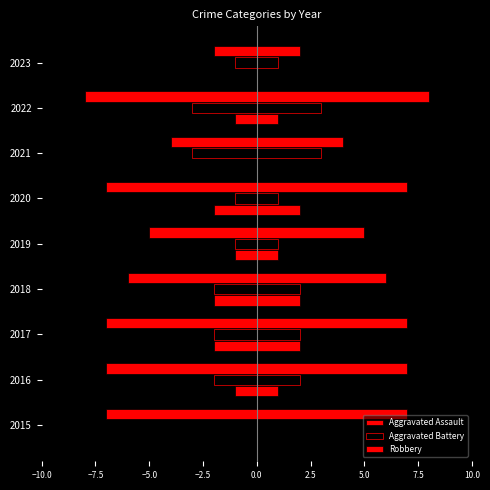

How many series are shown in this chart?

3